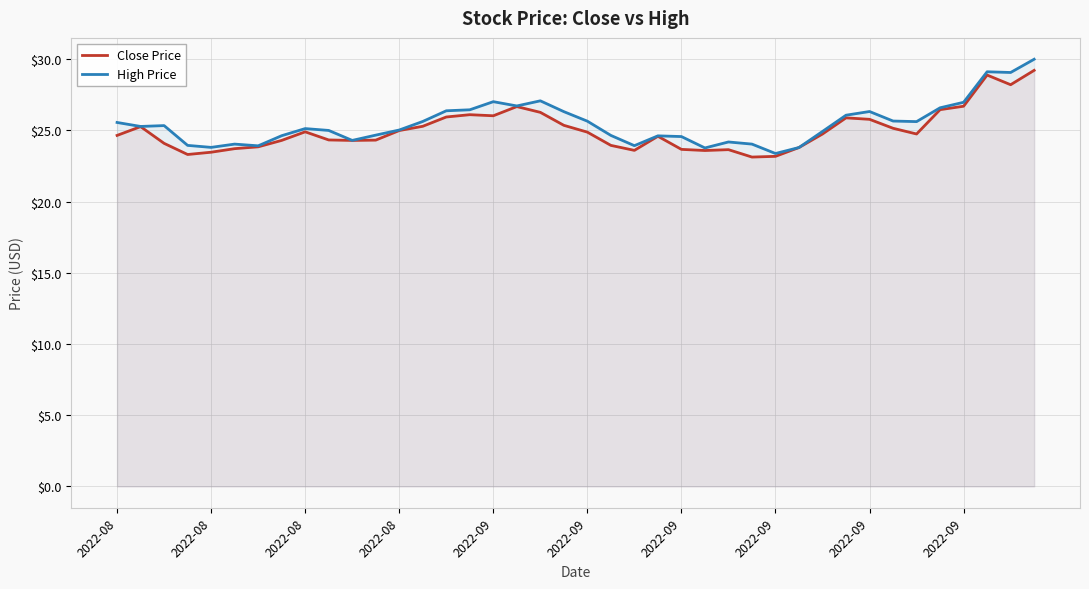

What are all the series names shown in the legend?

Close Price, High Price